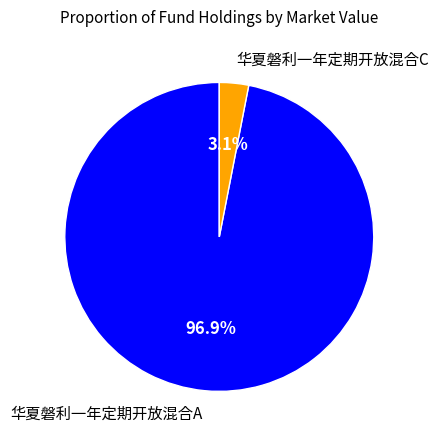

Rank the categories by value from highest to lowest.

华夏磐利一年定期开放混合A, 华夏磐利一年定期开放混合C